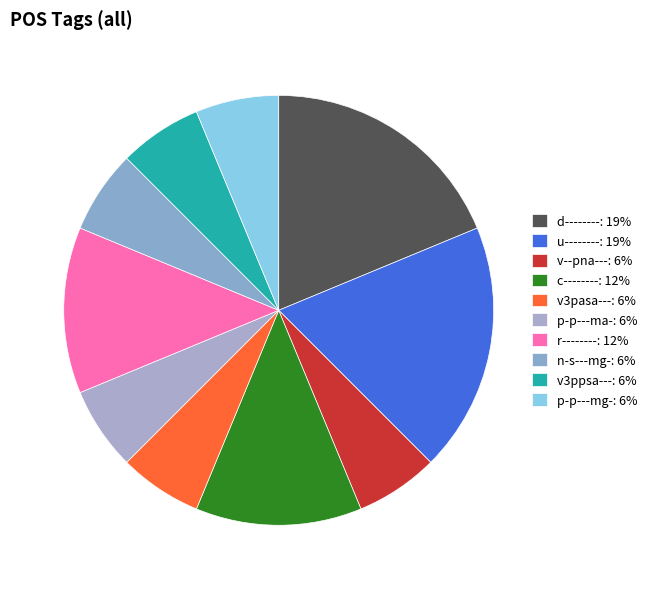

To the nearest percent, what percentage of the pie is v--pna---?

6%